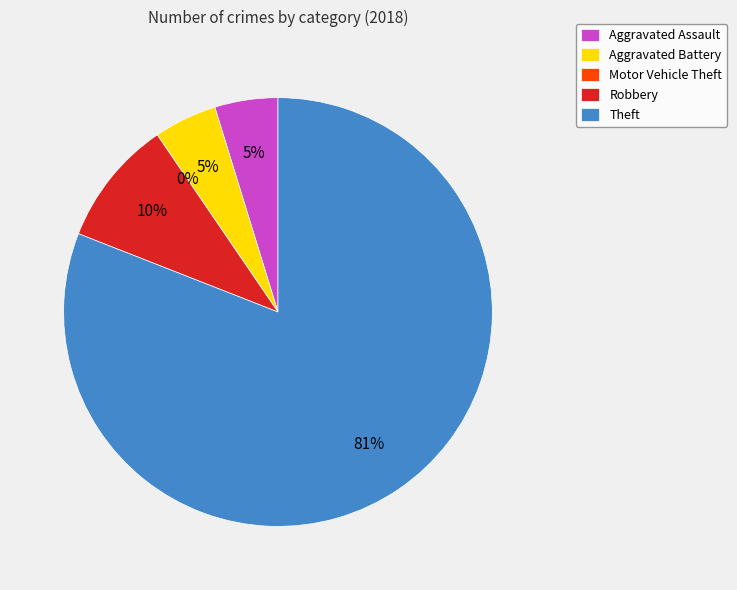

To the nearest percent, what is the average slice percentage?

20%